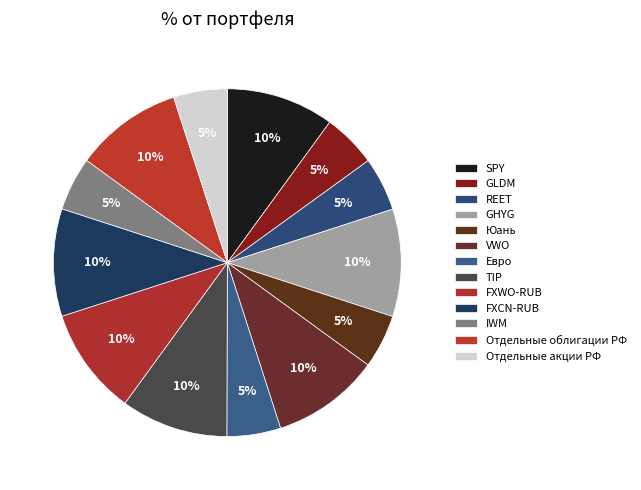

How much of the chart is everything except SPY?

90.0%